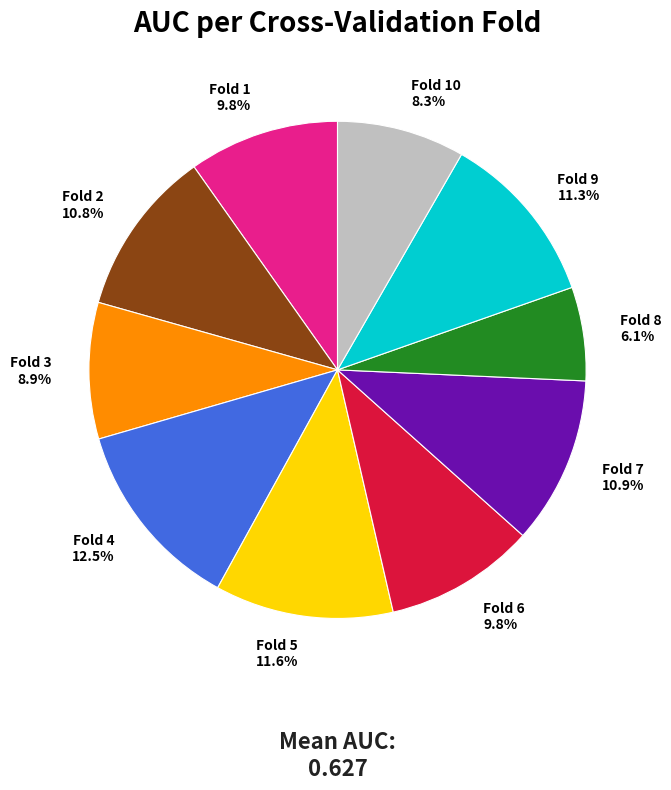

How many slices are in this pie chart?

10